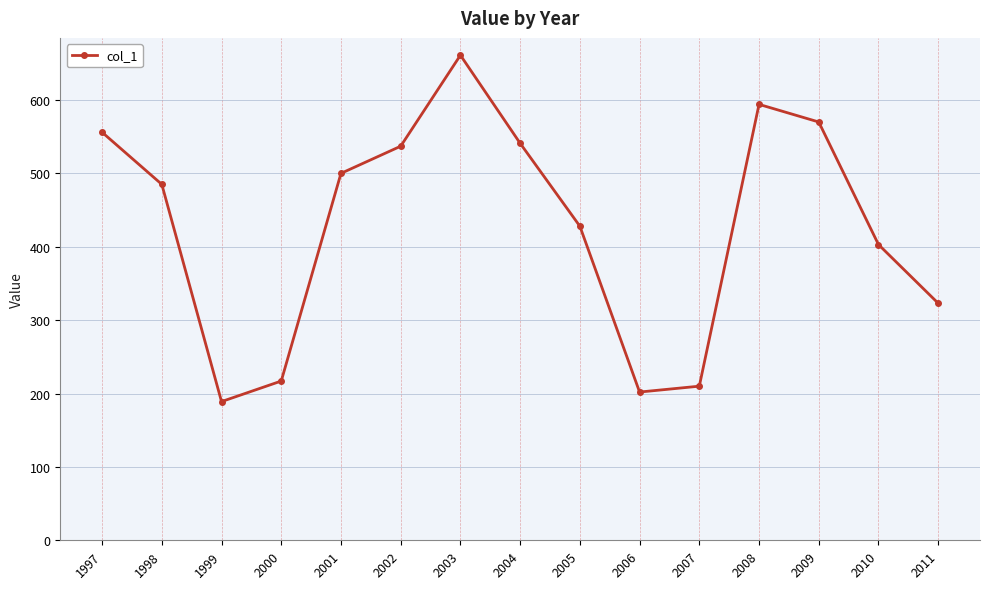

At which label does the data first exceed 485?

1997